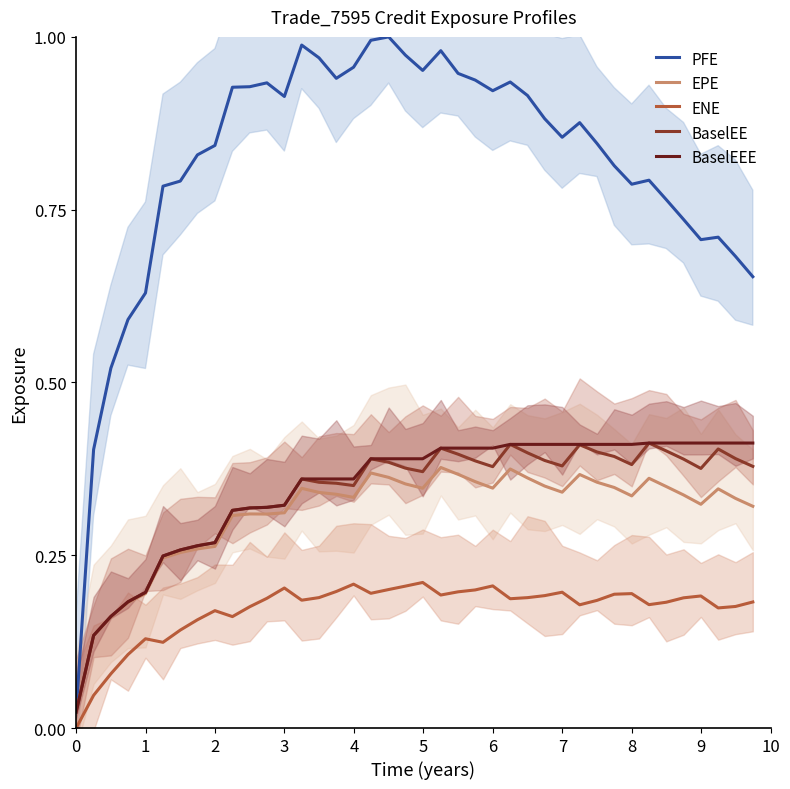

True or false: ENE and BaselEEE cross at least once.

False